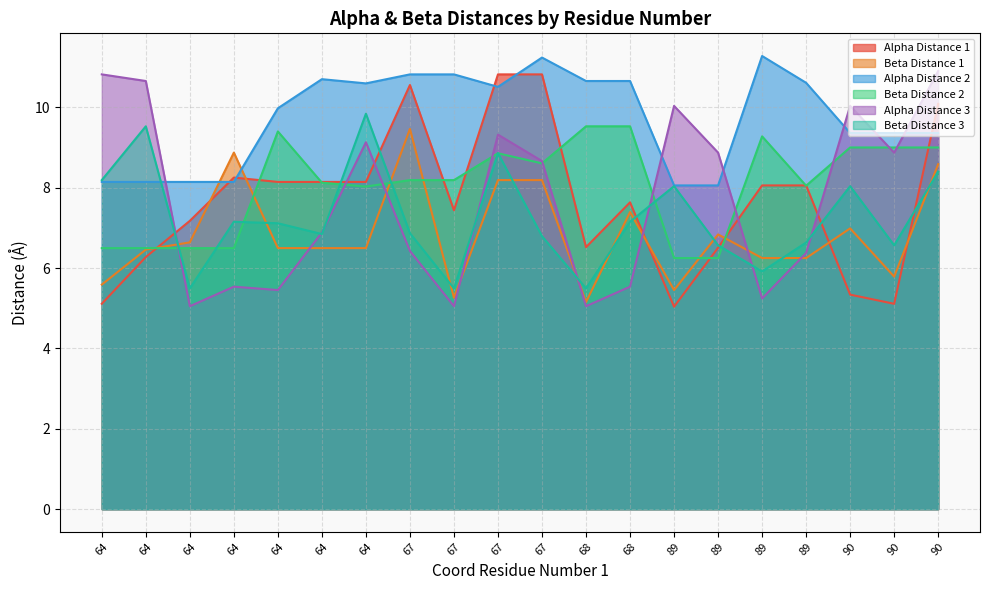

What is the total value across all series at 89?

42.9